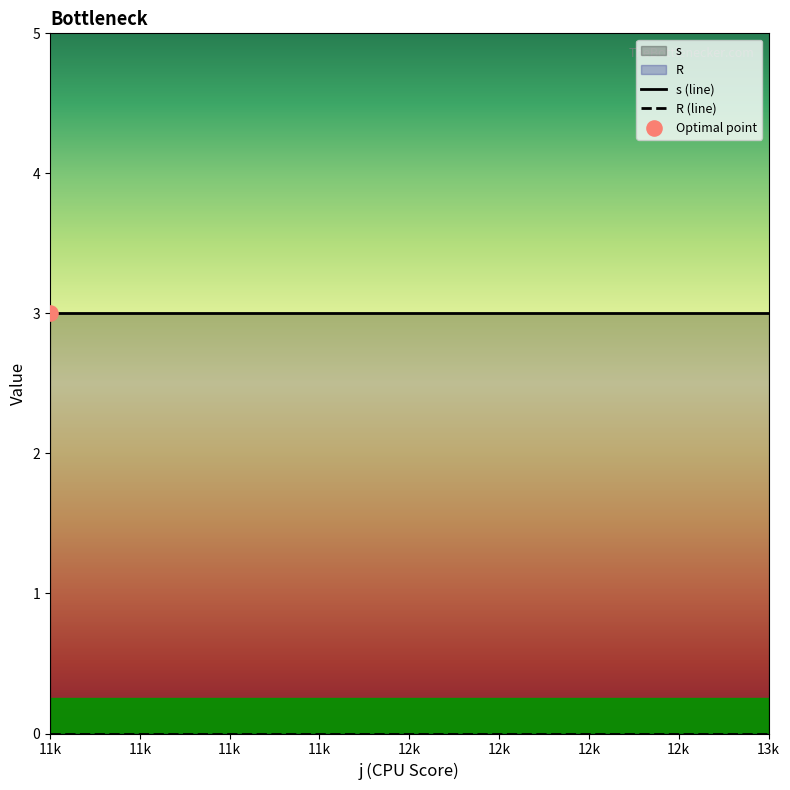

Is the value of R (line) at 12k greater than the value of s (line) at 11k?

No